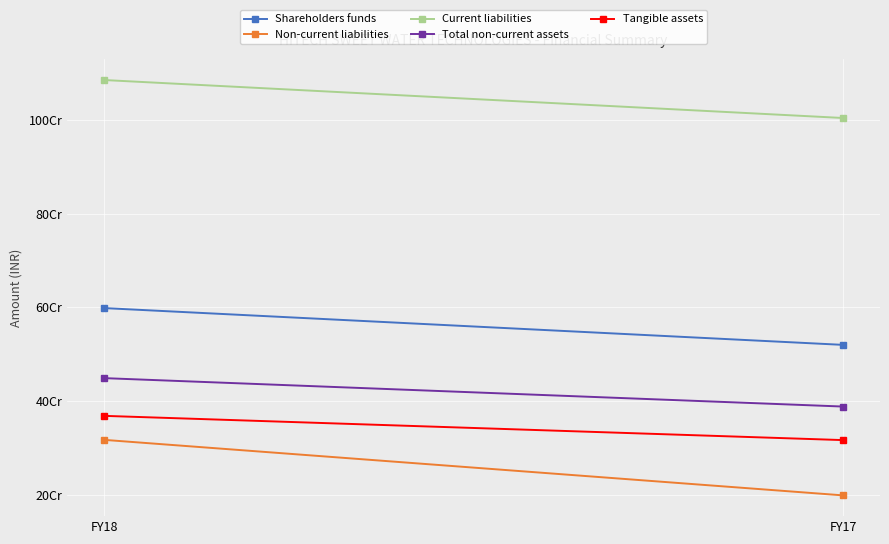

Rank the series at FY18 from highest to lowest value.

Current liabilities, Shareholders funds, Total non-current assets, Tangible assets, Non-current liabilities